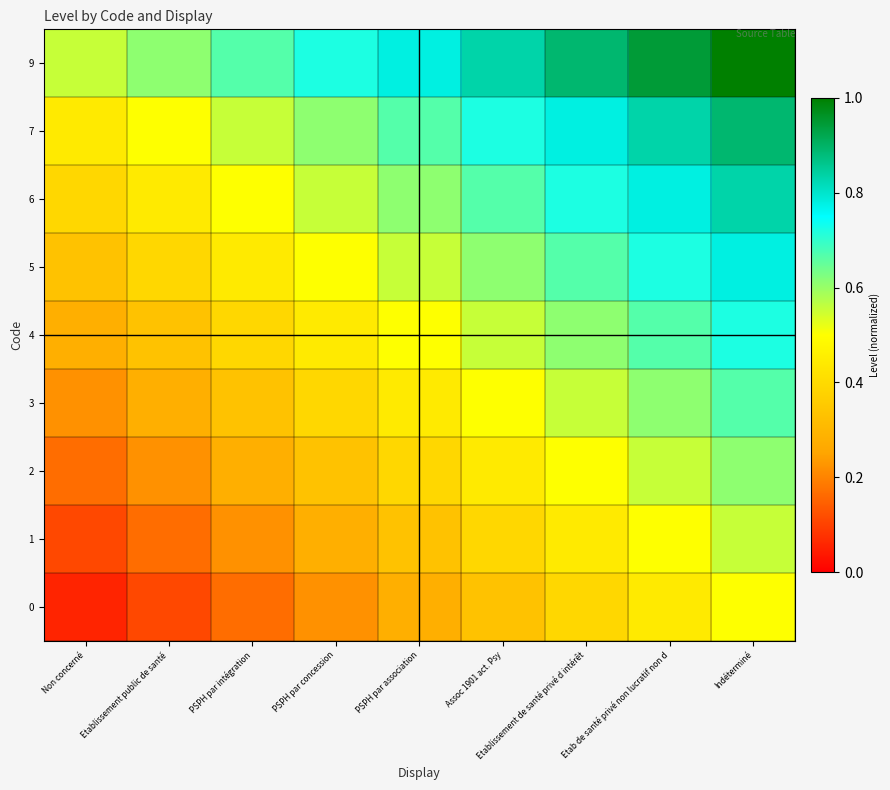

At which category is the sum across all series the highest?

Indéterminé